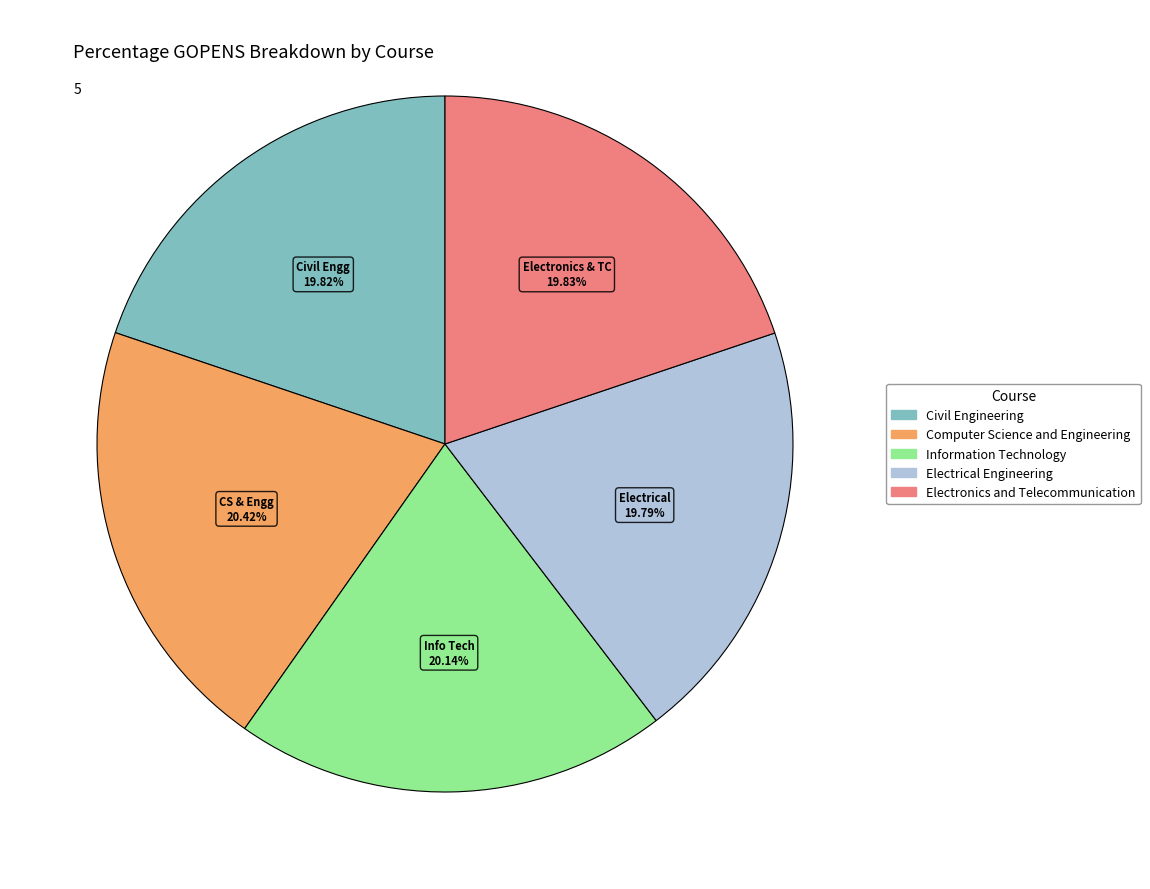

How many slices are in this pie chart?

5